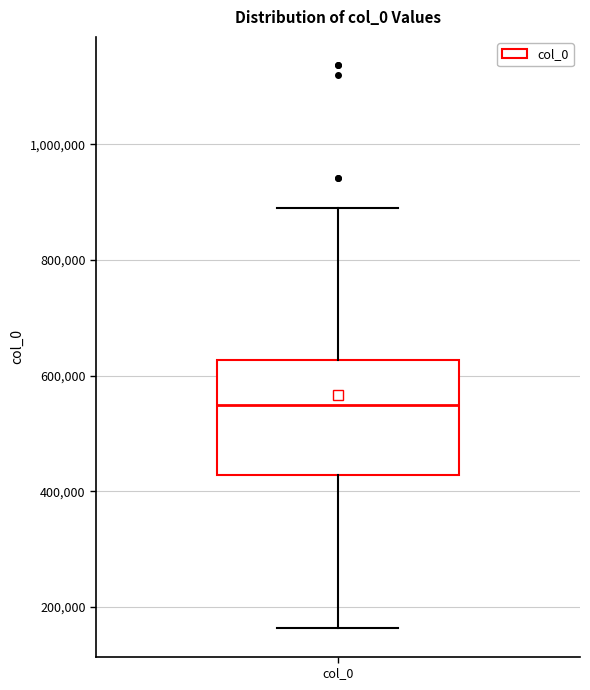

Where is the upper edge of the box for col_0 on the y-axis? The values are not printed on the chart, so give them approximately, as read against the axis.

620000